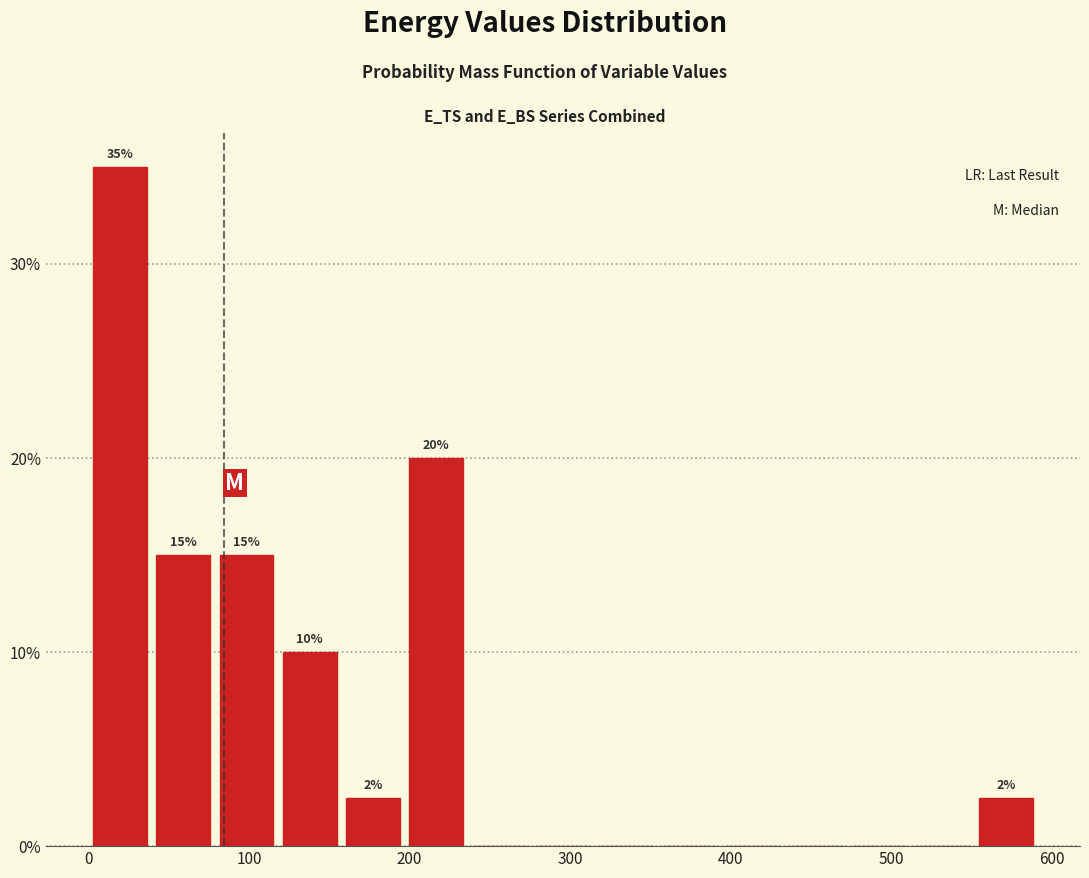

Around what value on the x-axis is the tallest bar? Give the approximate position of its centre, as read against the axis.

20